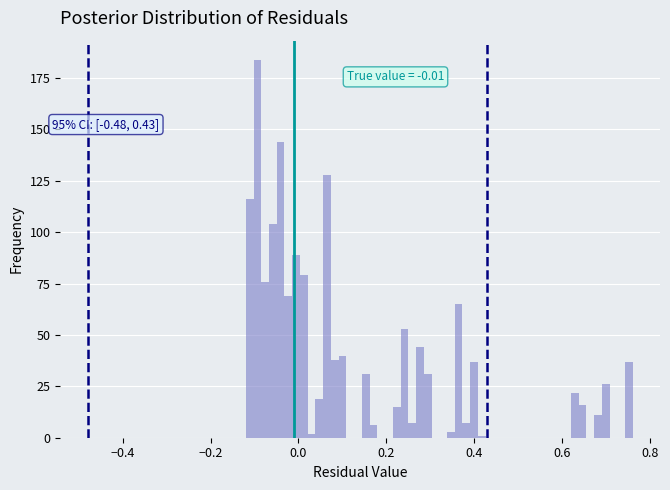

Read against the x-axis, roughly where is the centre of the tallest bar?

-0.10